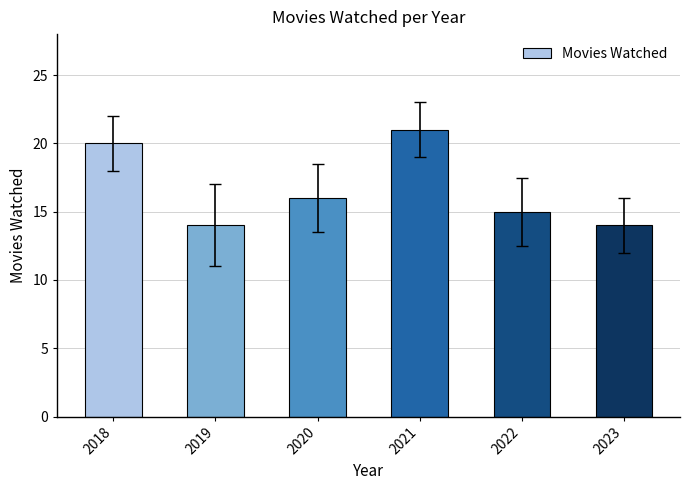

Approximately how many times larger is the value at 2019 compared to 2021?

0.7